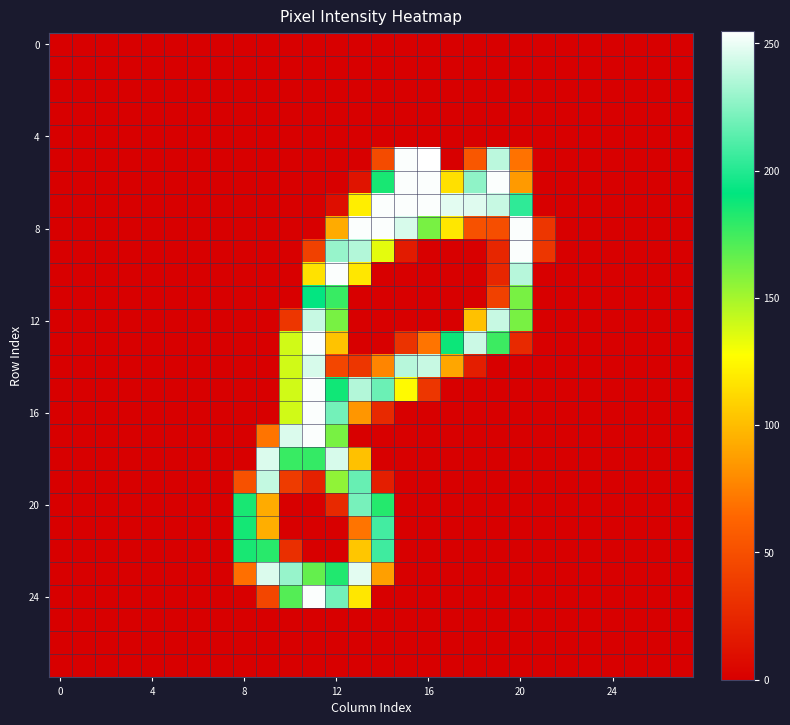

How many categories are shown in the chart?

28